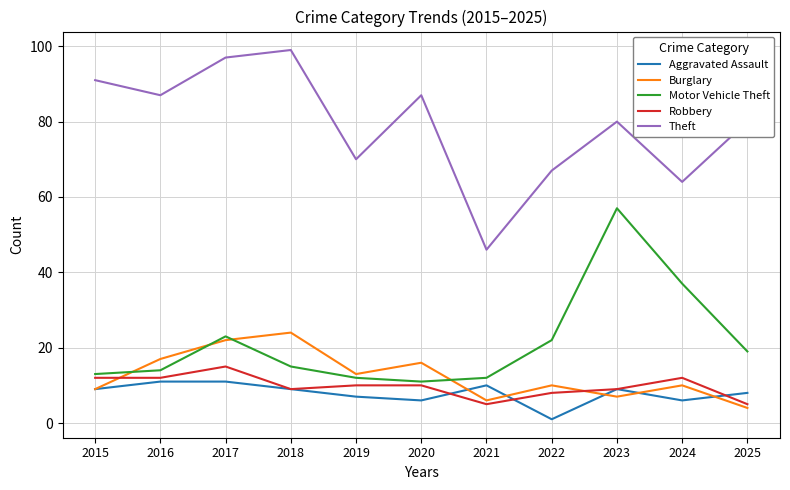

List the series in order of their peak value, lowest first.

Aggravated Assault, Robbery, Burglary, Motor Vehicle Theft, Theft